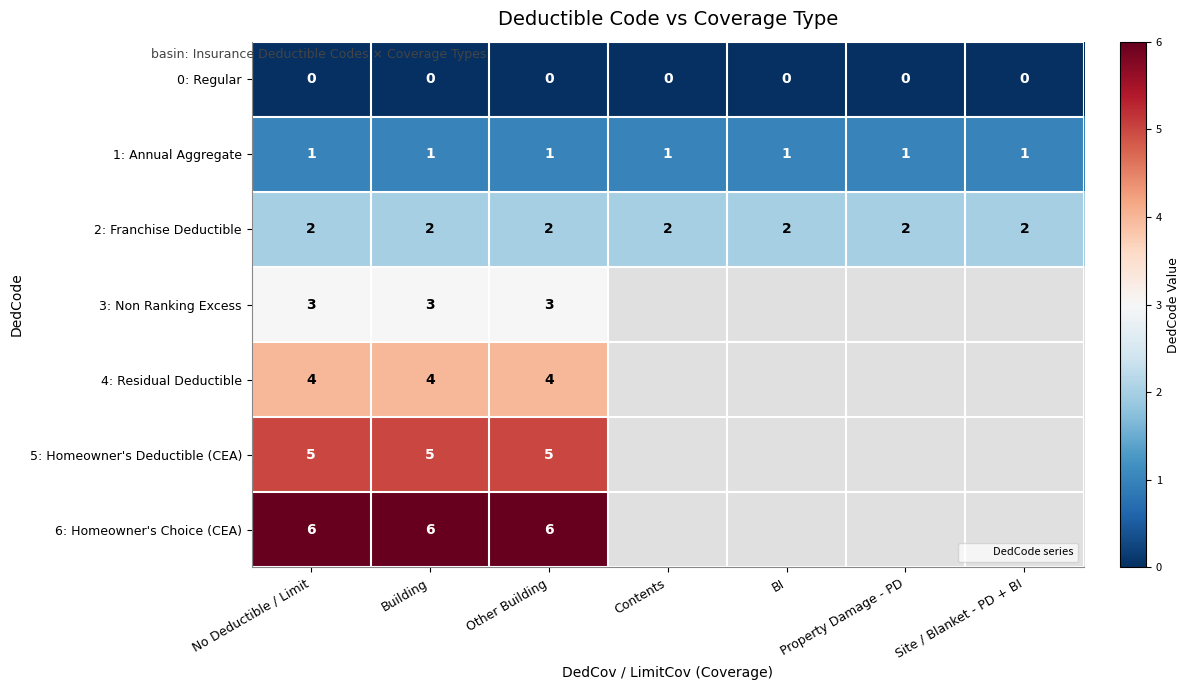

The 1: Annual Aggregate series shows 0.5 at Other Building. True or false?

False